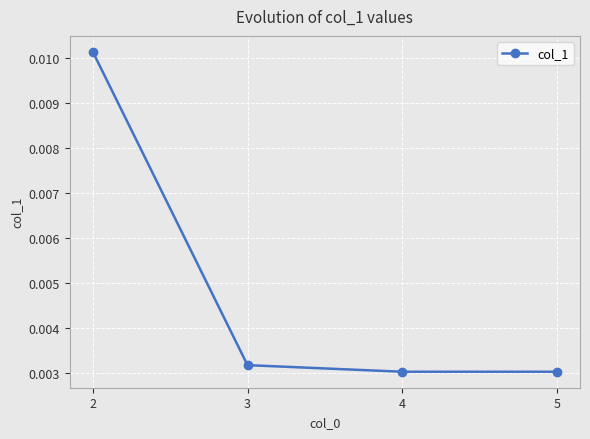

How many values are between 0 and 1?

4